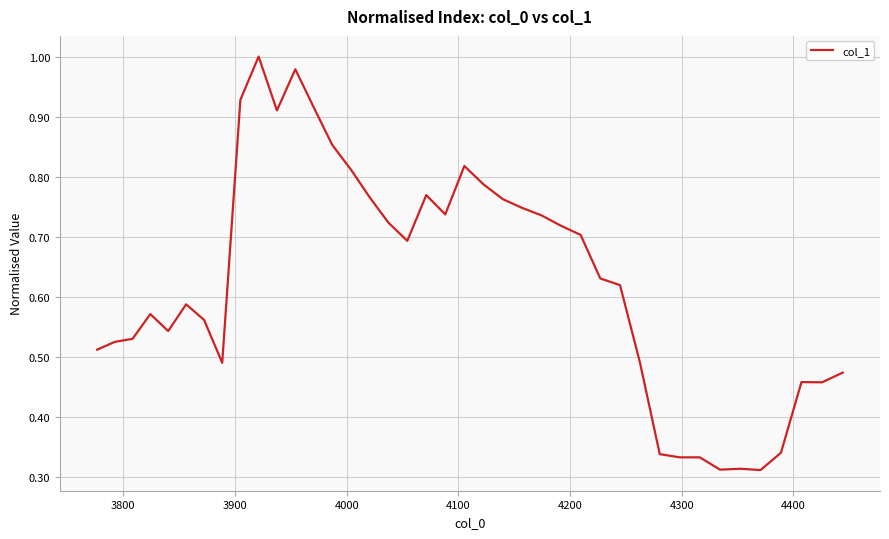

How many lines are shown in the chart?

1